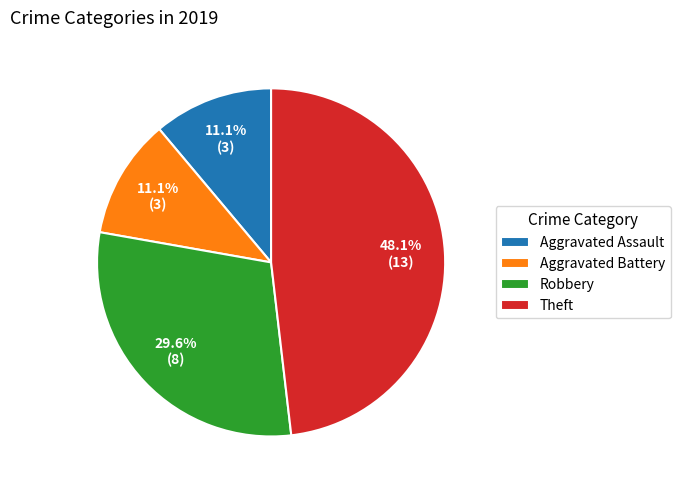

Which slice is the largest?

Theft